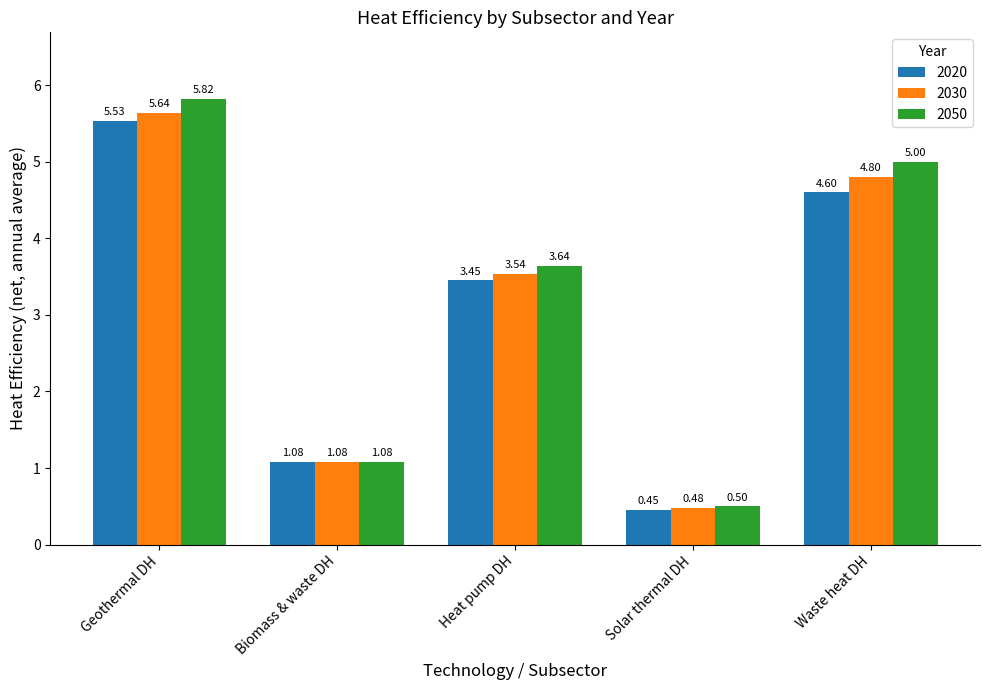

How many data points in 2020 are less than 3?

2